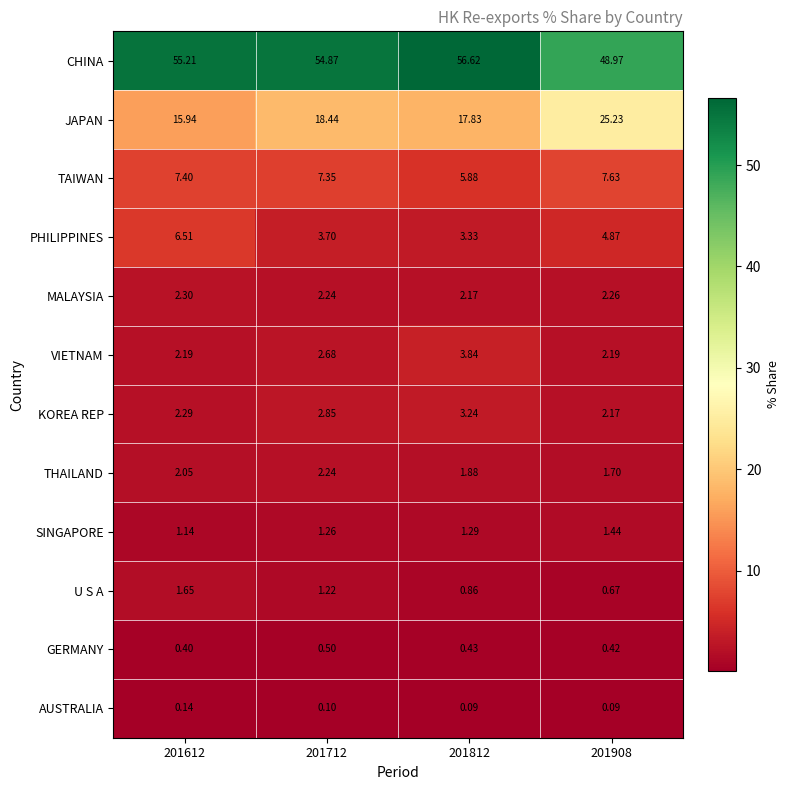

What is the maximum value shown in the chart?

56.6